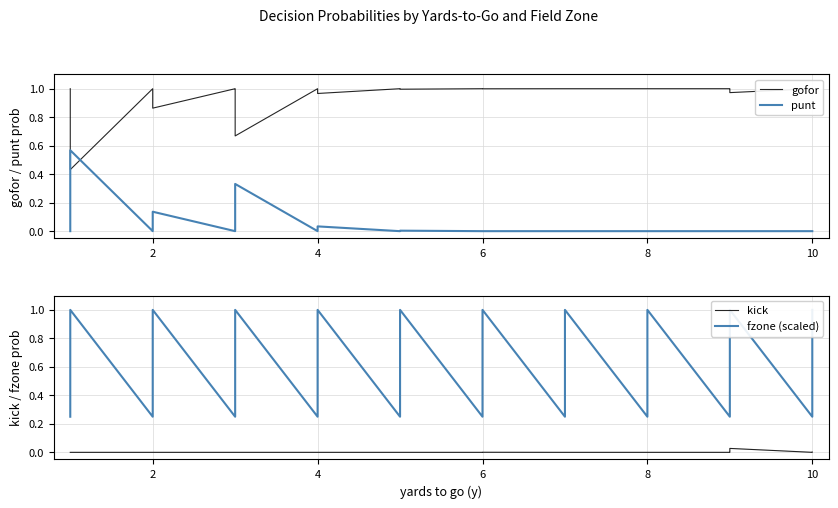

At how many categories does at least one series exceed 0?

40